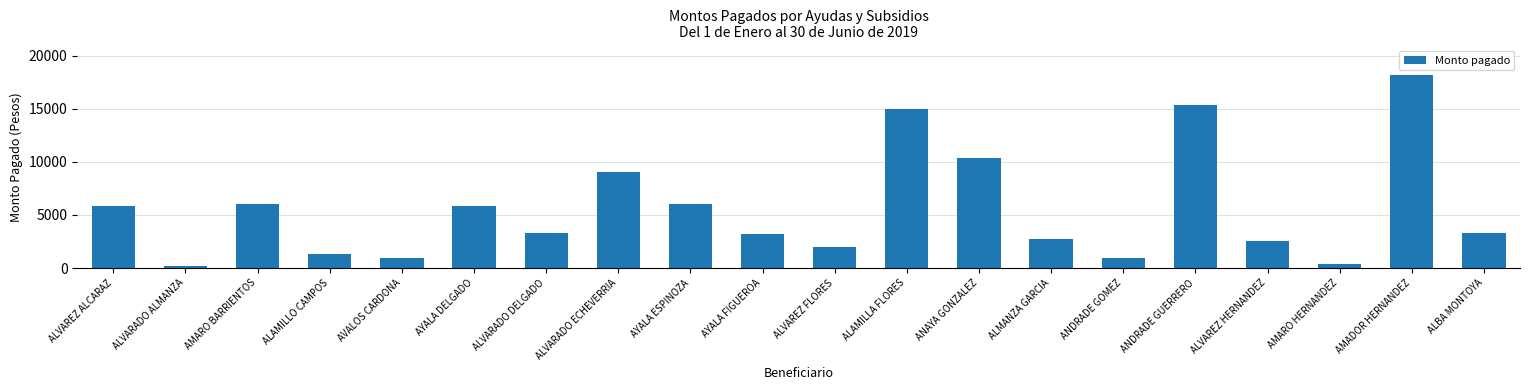

Which category has the highest value across all series?

AMADOR HERNANDEZ